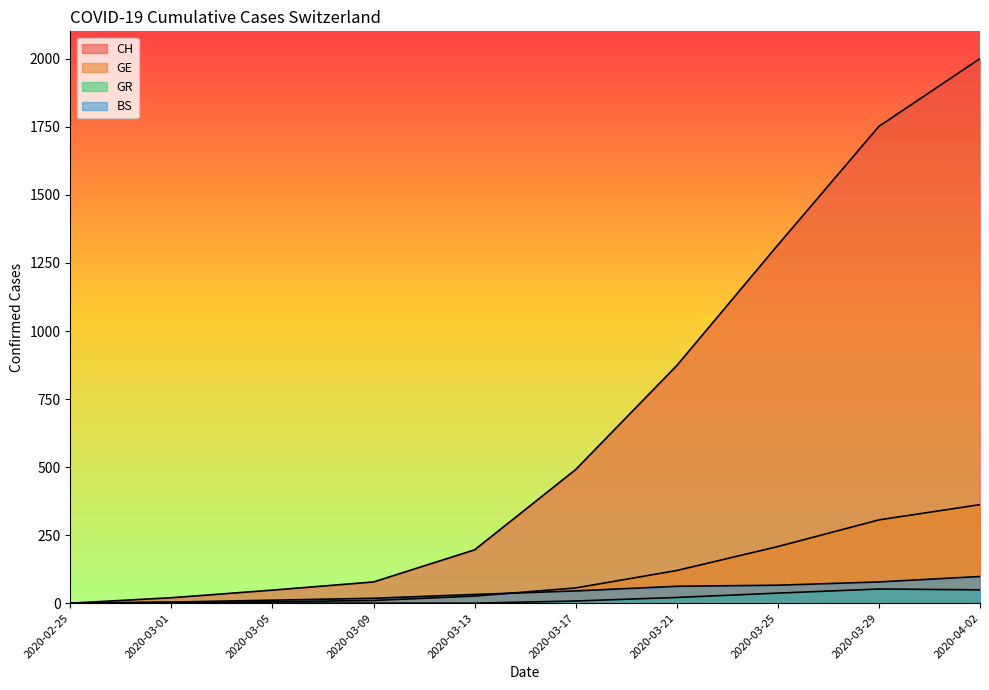

At which label does CH first exceed 491?

2020-03-21